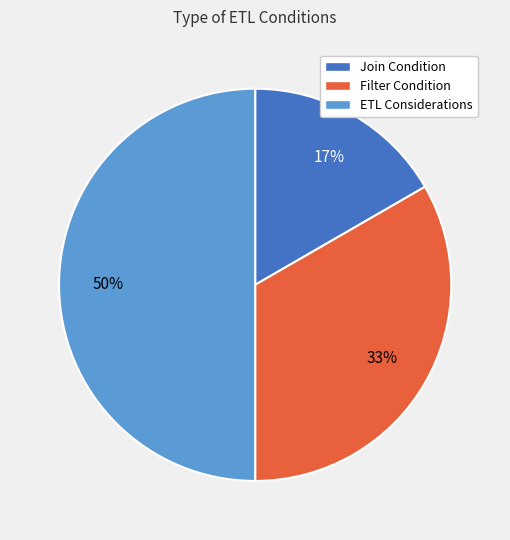

How many segments does this pie chart have?

3